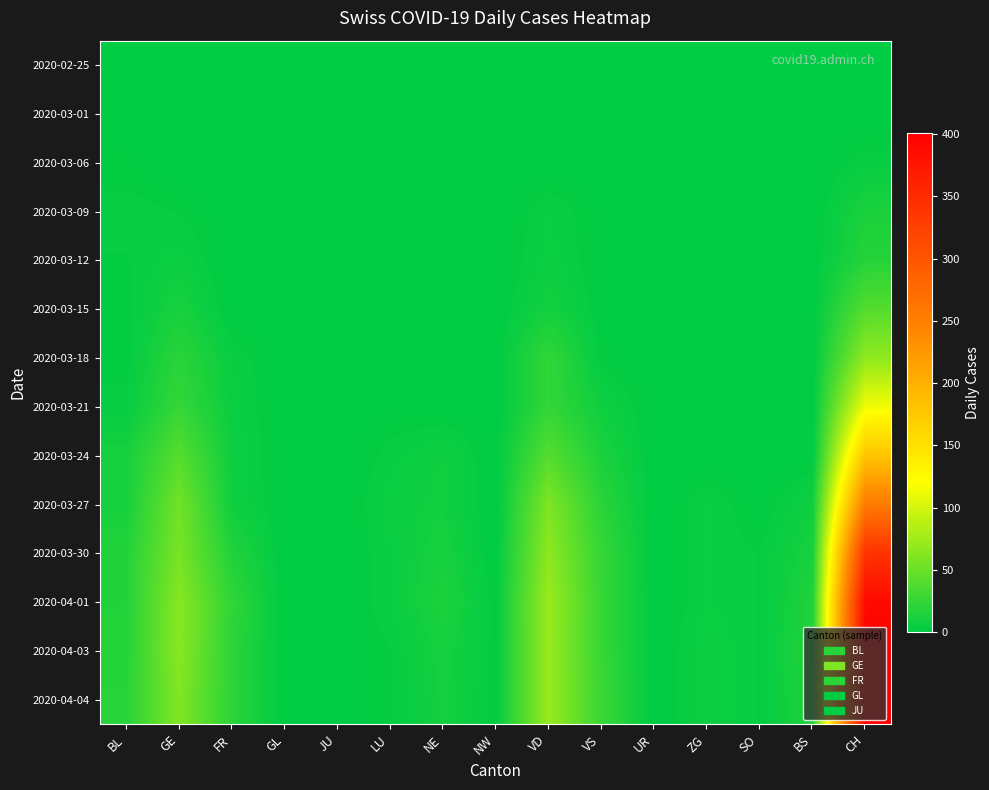

Reading left to right, extract all data points from this chart.

2020-02-25: BL=0	GE=0	FR=0	GL=0	JU=0	LU=0	NE=0	NW=0	VD=0	VS=0	UR=0	ZG=0	SO=0	BS=0	CH=0
2020-03-01: BL=0	GE=0	FR=0	GL=0	JU=0	LU=0	NE=0	NW=0	VD=0	VS=0	UR=0	ZG=0	SO=0	BS=0	CH=0
2020-03-06: BL=2	GE=0	FR=0	GL=0	JU=0	LU=0	NE=0	NW=0	VD=0	VS=0	UR=0	ZG=0	SO=0	BS=0	CH=4
2020-03-09: BL=4	GE=3	FR=0	GL=0	JU=0	LU=0	NE=0	NW=0	VD=5	VS=1	UR=0	ZG=0	SO=0	BS=0	CH=13
2020-03-12: BL=3	GE=6	FR=0	GL=0	JU=0	LU=0	NE=0	NW=0	VD=6	VS=1	UR=0	ZG=0	SO=0	BS=0	CH=18
2020-03-15: BL=2	GE=12	FR=0	GL=0	JU=0	LU=0	NE=0	NW=0	VD=10	VS=1	UR=0	ZG=1	SO=0	BS=0	CH=40
2020-03-18: BL=2	GE=20	FR=5	GL=0	JU=0	LU=0	NE=0	NW=0	VD=24	VS=2	UR=0	ZG=0	SO=0	BS=0	CH=68
2020-03-21: BL=4	GE=25	FR=6	GL=0	JU=0	LU=1	NE=0	NW=0	VD=24	VS=8	UR=0	ZG=0	SO=0	BS=0	CH=114
2020-03-24: BL=11	GE=41	FR=7	GL=0	JU=0	LU=4	NE=8	NW=0	VD=41	VS=13	UR=0	ZG=0	SO=0	BS=0	CH=179
2020-03-27: BL=11	GE=54	FR=8	GL=0	JU=0	LU=6	NE=9	NW=0	VD=60	VS=20	UR=0	ZG=5	SO=1	BS=8	CH=255
2020-03-30: BL=17	GE=57	FR=16	GL=0	JU=0	LU=5	NE=12	NW=0	VD=67	VS=25	UR=0	ZG=5	SO=3	BS=12	CH=340
2020-04-01: BL=17	GE=64	FR=23	GL=0	JU=0	LU=5	NE=14	NW=2	VD=73	VS=26	UR=0	ZG=5	SO=3	BS=16	CH=389
2020-04-03: BL=18	GE=65	FR=21	GL=0	JU=0	LU=3	NE=11	NW=2	VD=72	VS=26	UR=0	ZG=7	SO=3	BS=17	CH=401
2020-04-04: BL=19	GE=61	FR=21	GL=0	JU=0	LU=3	NE=10	NW=2	VD=72	VS=28	UR=0	ZG=7	SO=3	BS=16	CH=401